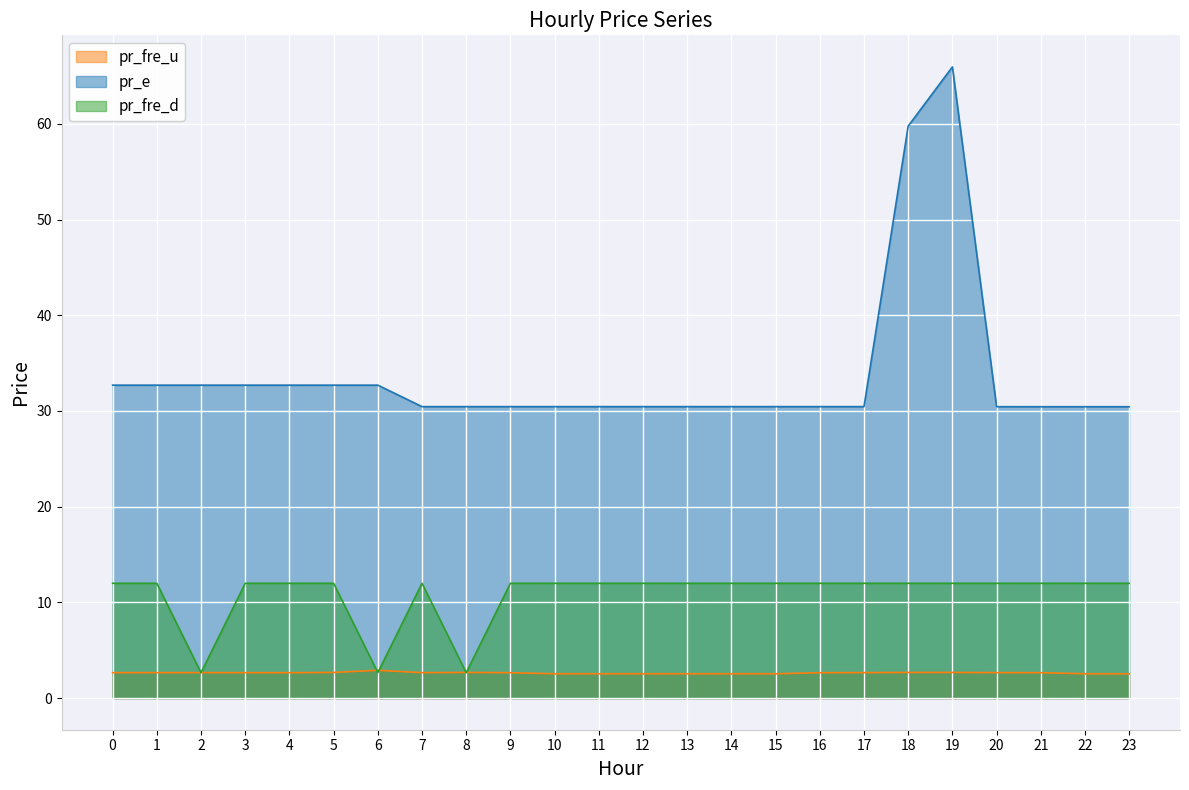

Which has a higher value, 4 or 18?

18